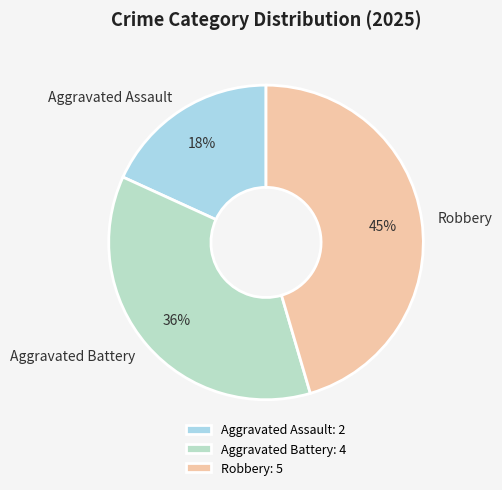

How many segments does this pie chart have?

3